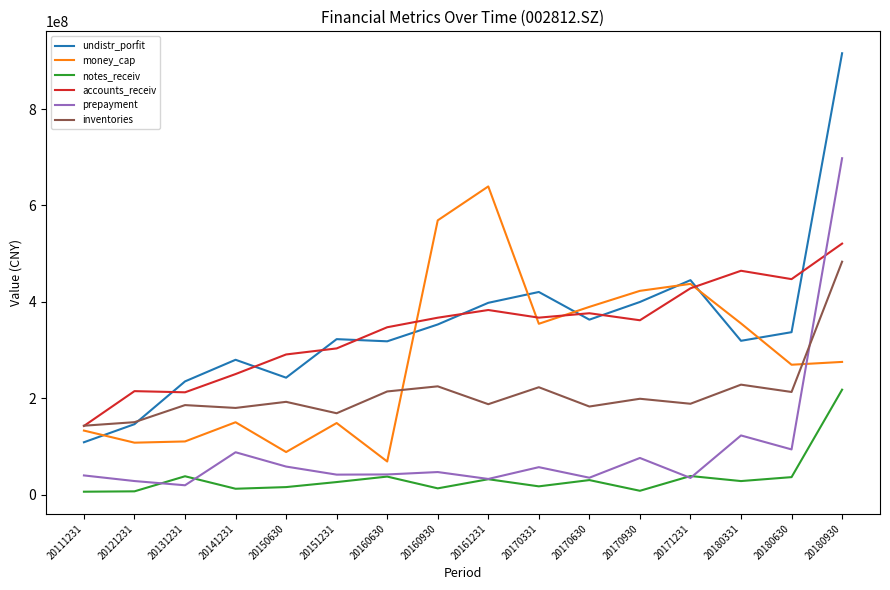

Does the chart have visible grid lines?

No